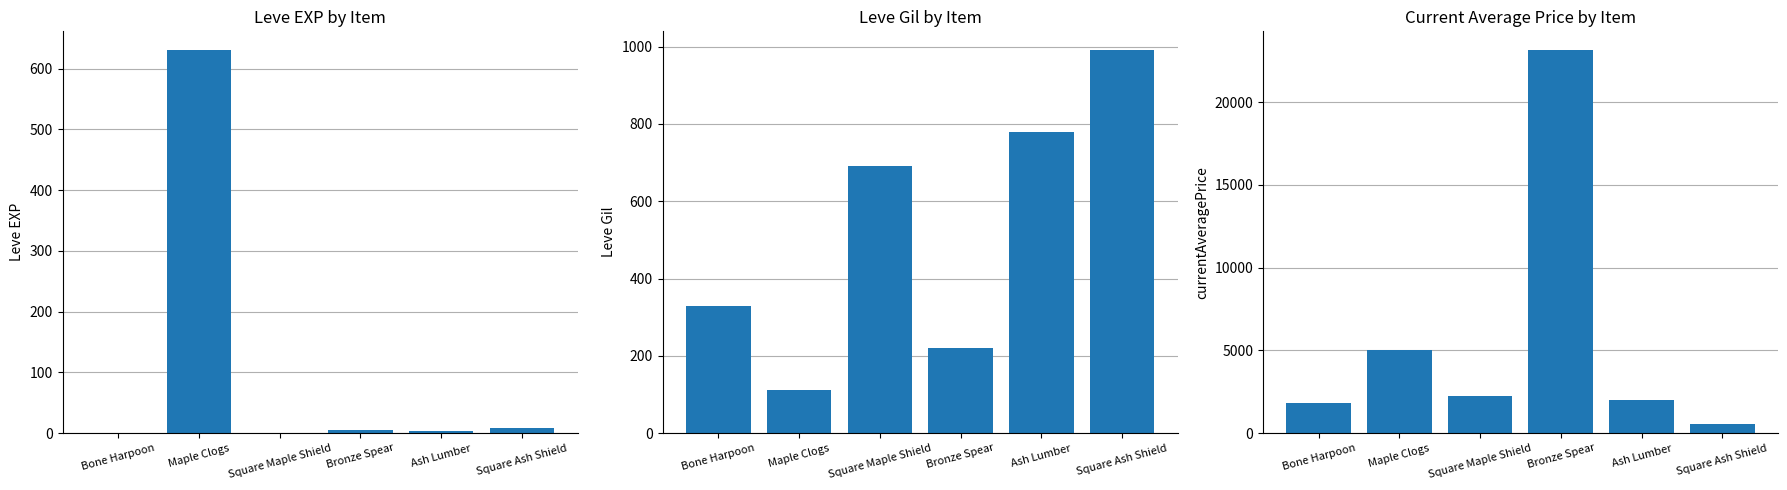

Is it true that Leve Gil equals 468 at Ash Lumber?

False